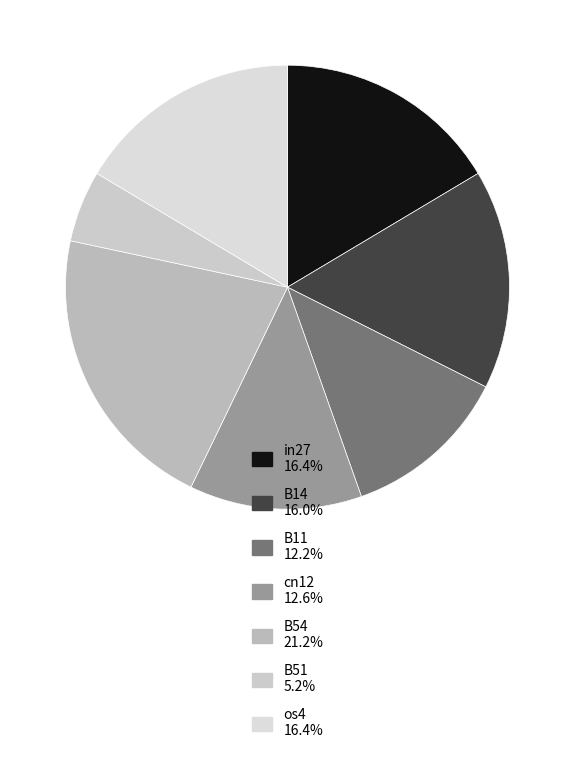

Is it true that B54 is 14% of the pie?

False